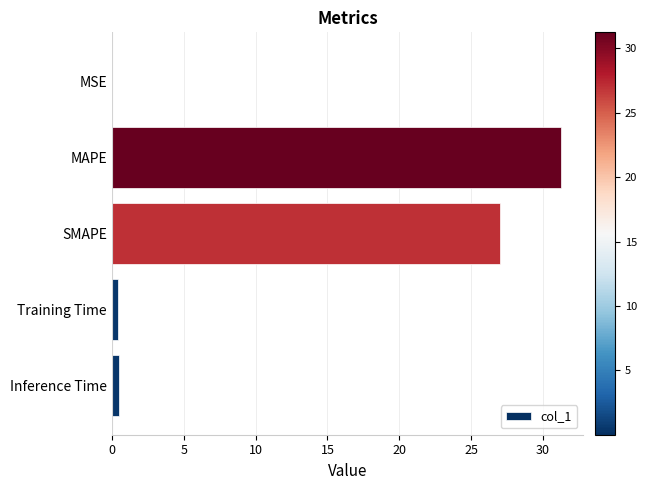

What is the greatest value displayed?

31.3